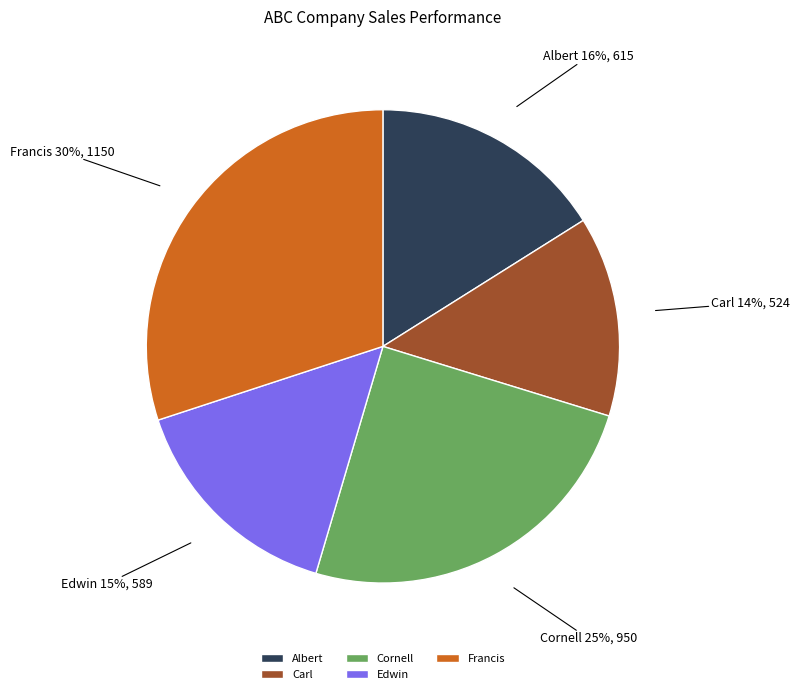

Between Francis and Cornell, which is larger?

Francis